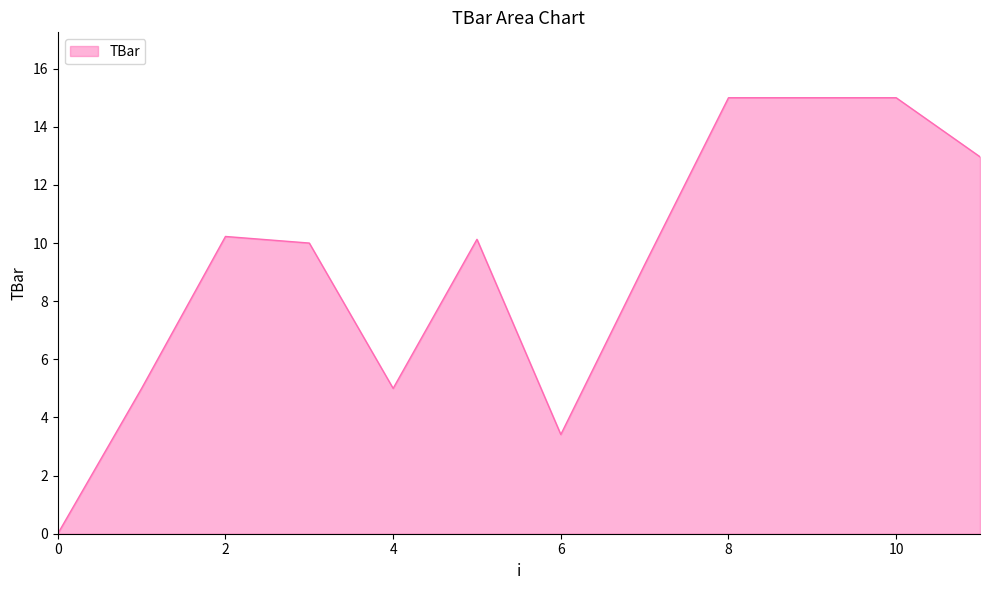

What is the greatest value displayed?

15.0